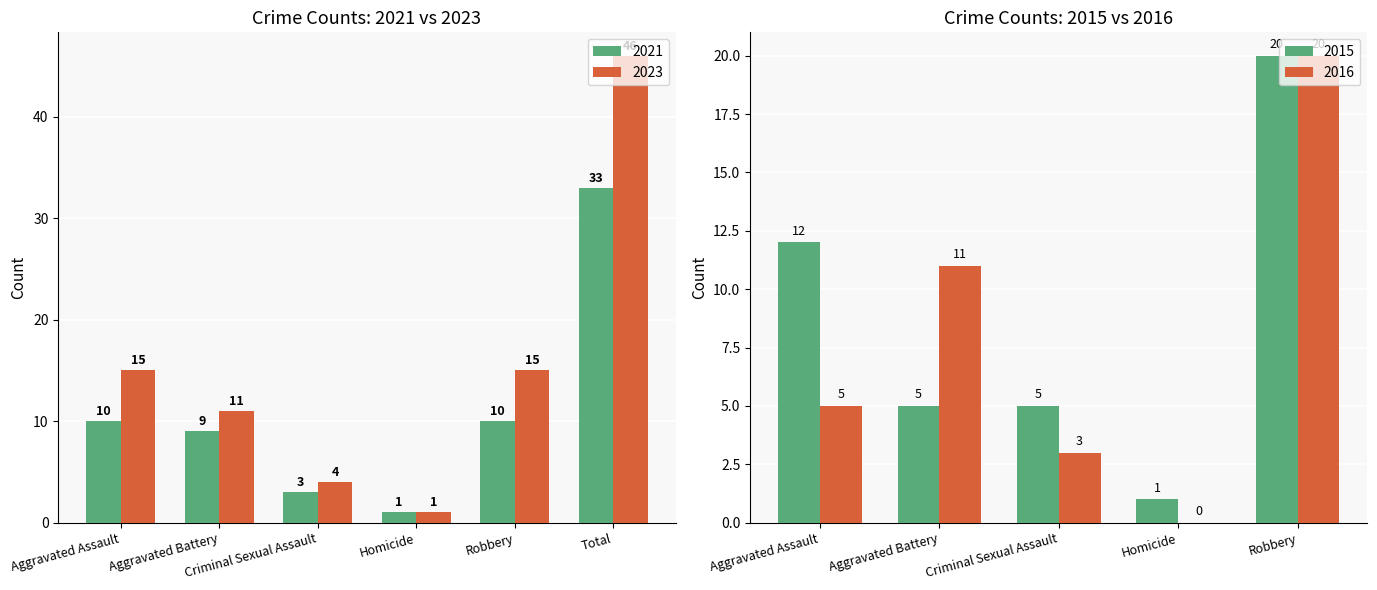

What is the difference between the maximum and second lowest values in the 2023 series?

42